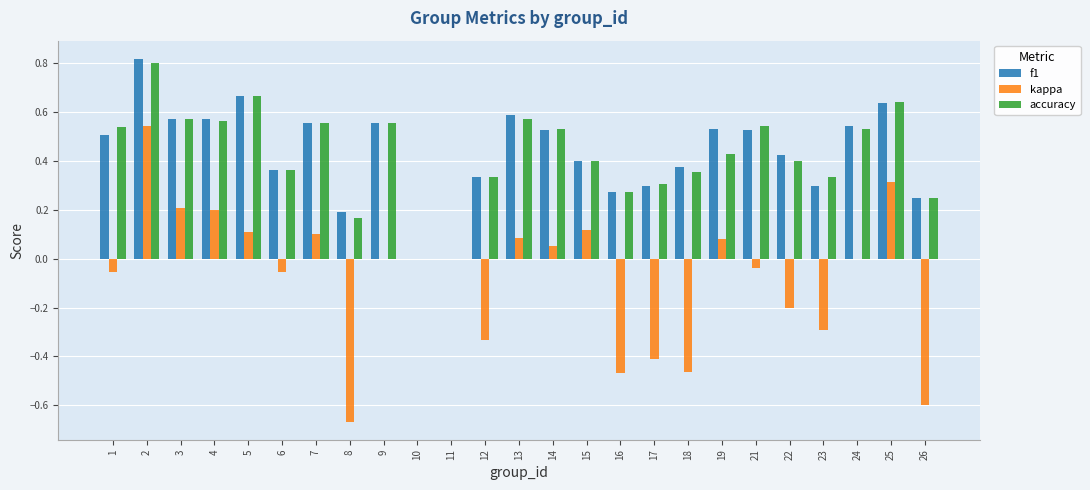

How many distinct data groups are displayed?

3